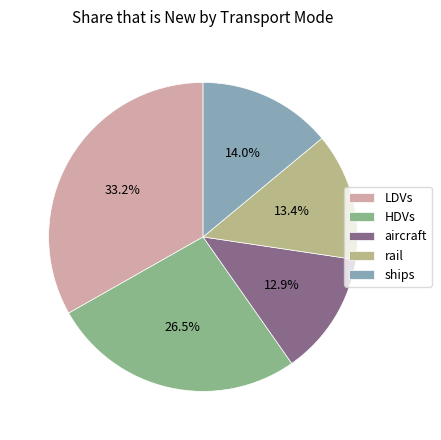

True or false: rail accounts for 24% of the total.

False